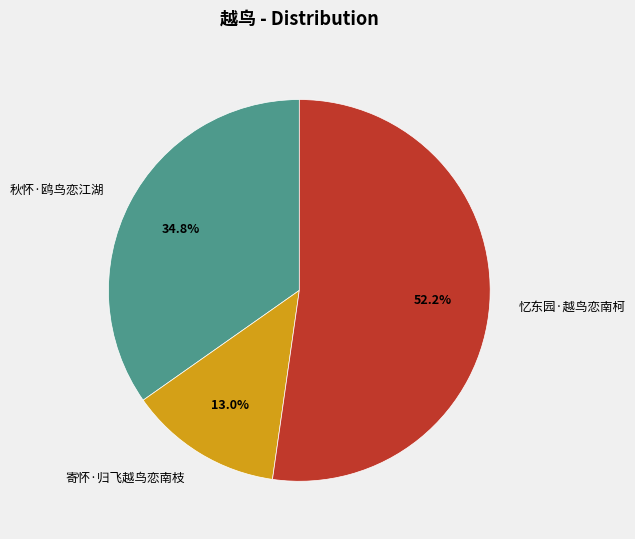

What is the smallest slice in the pie chart?

寄怀·归飞越鸟恋南枝